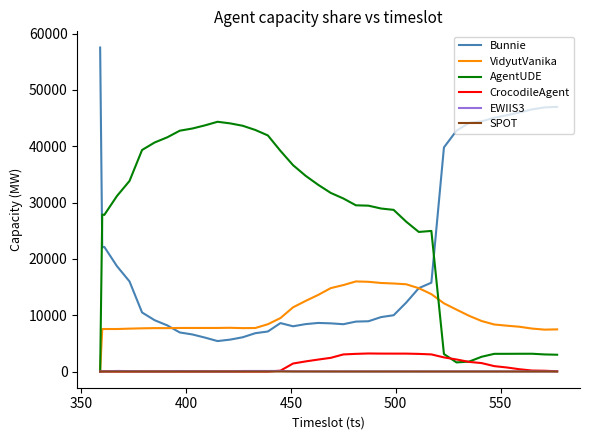

What are all the series names shown in the legend?

Bunnie, VidyutVanika, AgentUDE, CrocodileAgent, EWIIS3, SPOT